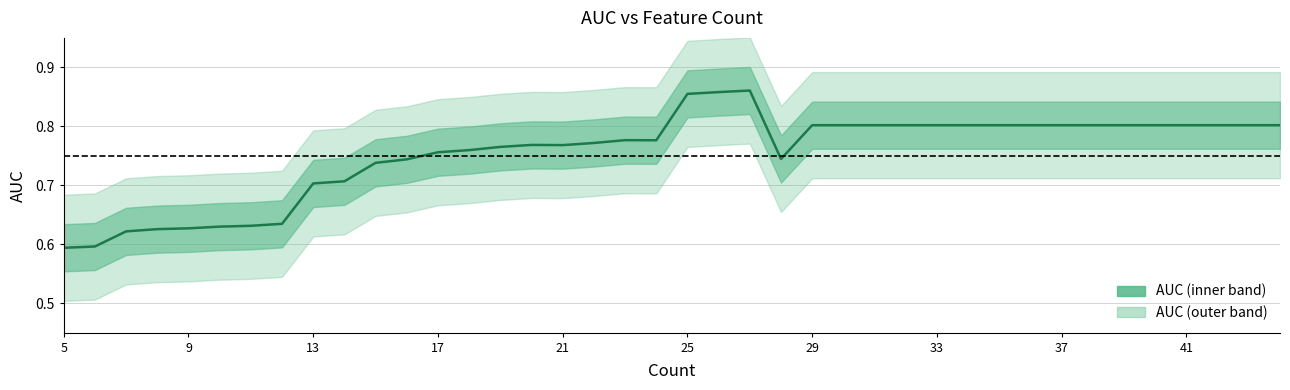

At which label is the value closest to 0?

5